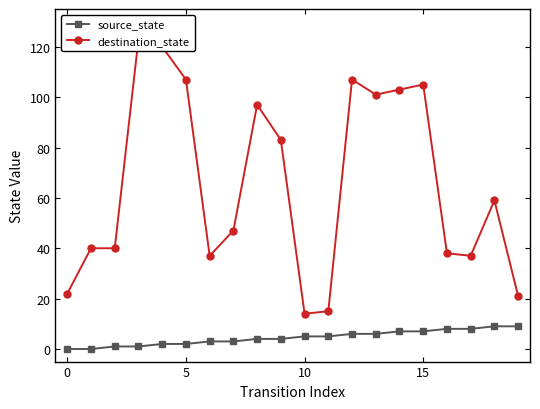

Is it true that source_state equals 5 at 10?

True